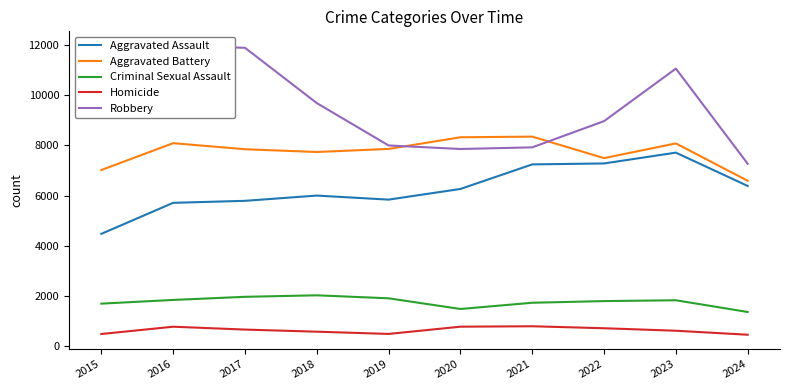

Reading left to right, list all the values displayed in this chart.

Aggravated Assault: 2015=4480	2016=5713	2017=5793	2018=6002	2019=5841	2020=6265	2021=7242	2022=7280	2023=7710	2024=6385
Aggravated Battery: 2015=7019	2016=8086	2017=7845	2018=7735	2019=7858	2020=8321	2021=8347	2022=7492	2023=8077	2024=6591
Criminal Sexual Assault: 2015=1704	2016=1851	2017=1975	2018=2035	2019=1916	2020=1491	2021=1739	2022=1805	2023=1838	2024=1372
Homicide: 2015=496	2016=786	2017=672	2018=588	2019=499	2020=787	2021=804	2022=725	2023=626	2024=467
Robbery: 2015=9638	2016=11960	2017=11880	2018=9681	2019=7995	2020=7855	2021=7920	2022=8963	2023=11052	2024=7268